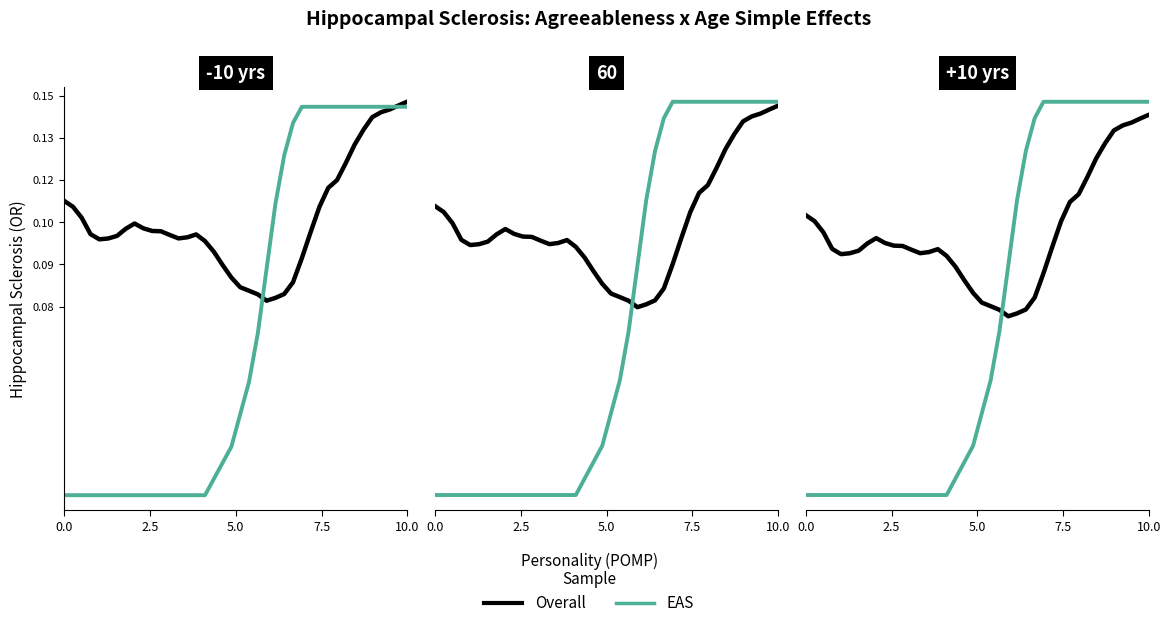

True or false: Overall has a value of 0.1 at 28.

False